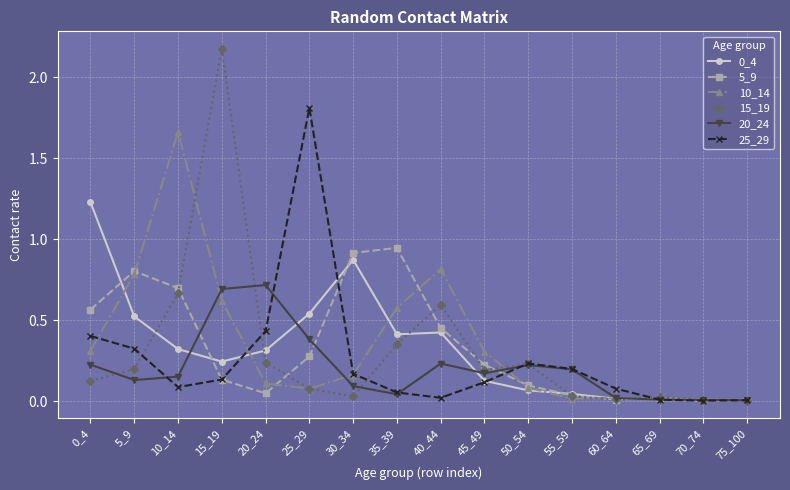

Is the value of 10_14 at 15_19 greater than the value of 0_4 at 35_39?

Yes